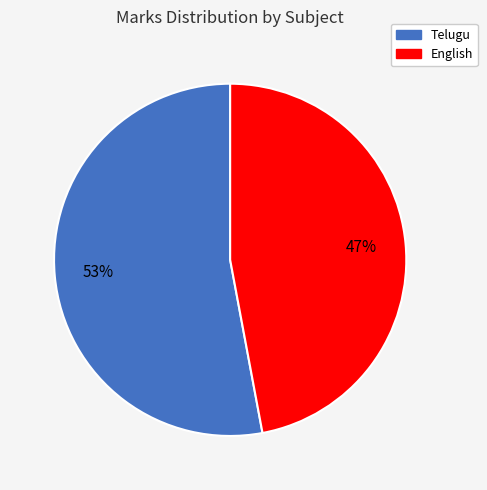

What percentage is the English slice, to the nearest percent?

47%